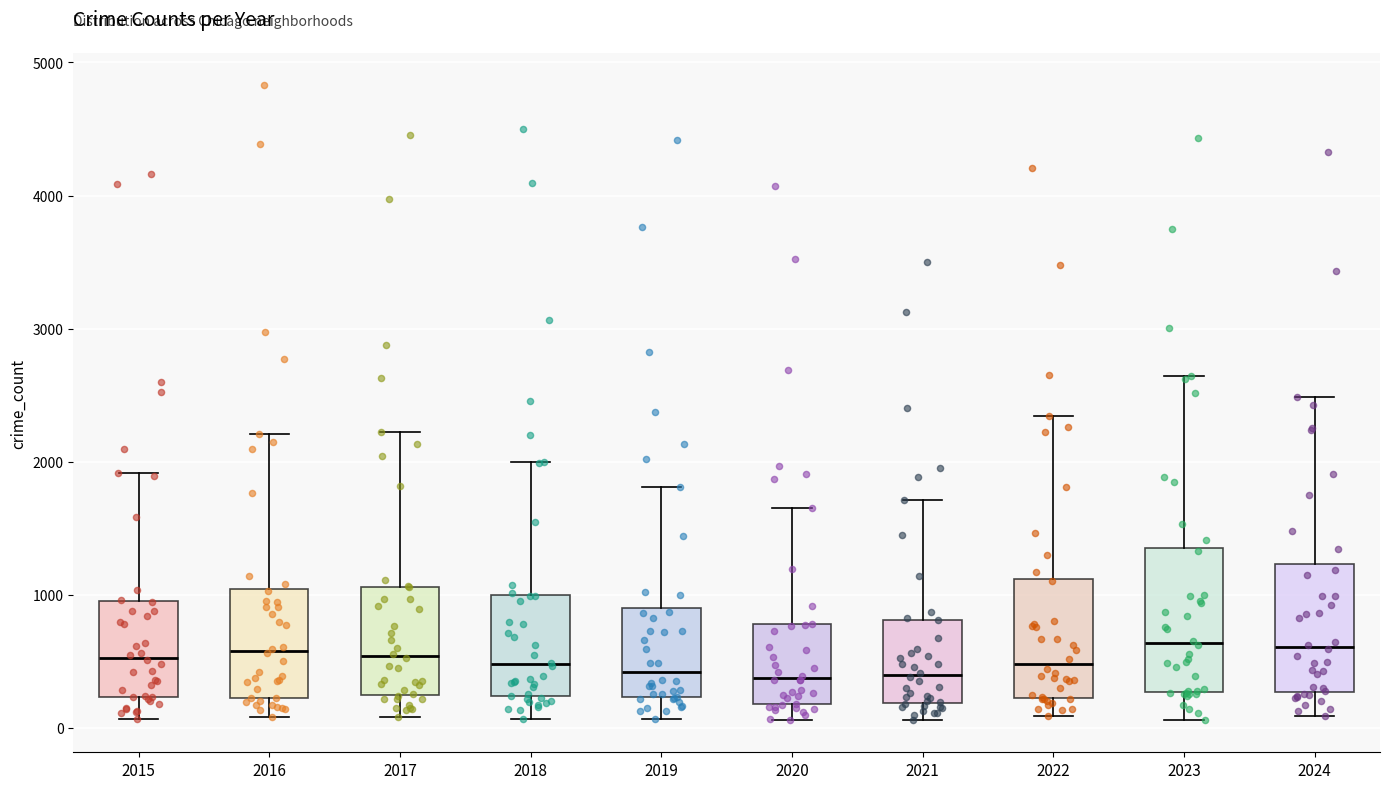

Reading left to right, transcribe this box plot: for each box, give where its median line is, the range the box spans, and where its two whiskers end, as read against the y-axis. The values are not printed on the chart, so give them approximately, as read against the axis.

2015: median 500, box 200 to 900, whiskers 100 to 1900
2016: median 600, box 200 to 1000, whiskers 100 to 2200
2017: median 500, box 200 to 1100, whiskers 100 to 2200
2018: median 500, box 200 to 1000, whiskers 100 to 2000
2019: median 400, box 200 to 900, whiskers 100 to 1800
2020: median 400, box 200 to 800, whiskers 100 to 1700
2021: median 400, box 200 to 800, whiskers 100 to 1700
2022: median 500, box 200 to 1100, whiskers 100 to 2300
2023: median 600, box 300 to 1300, whiskers 100 to 2600
2024: median 600, box 300 to 1200, whiskers 100 to 2500